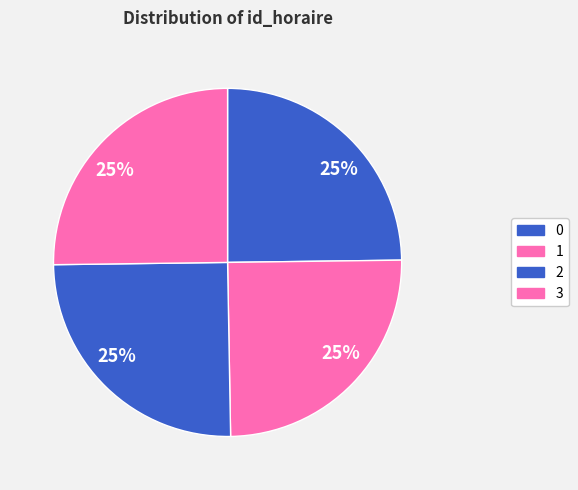

How many segments does this pie chart have?

4